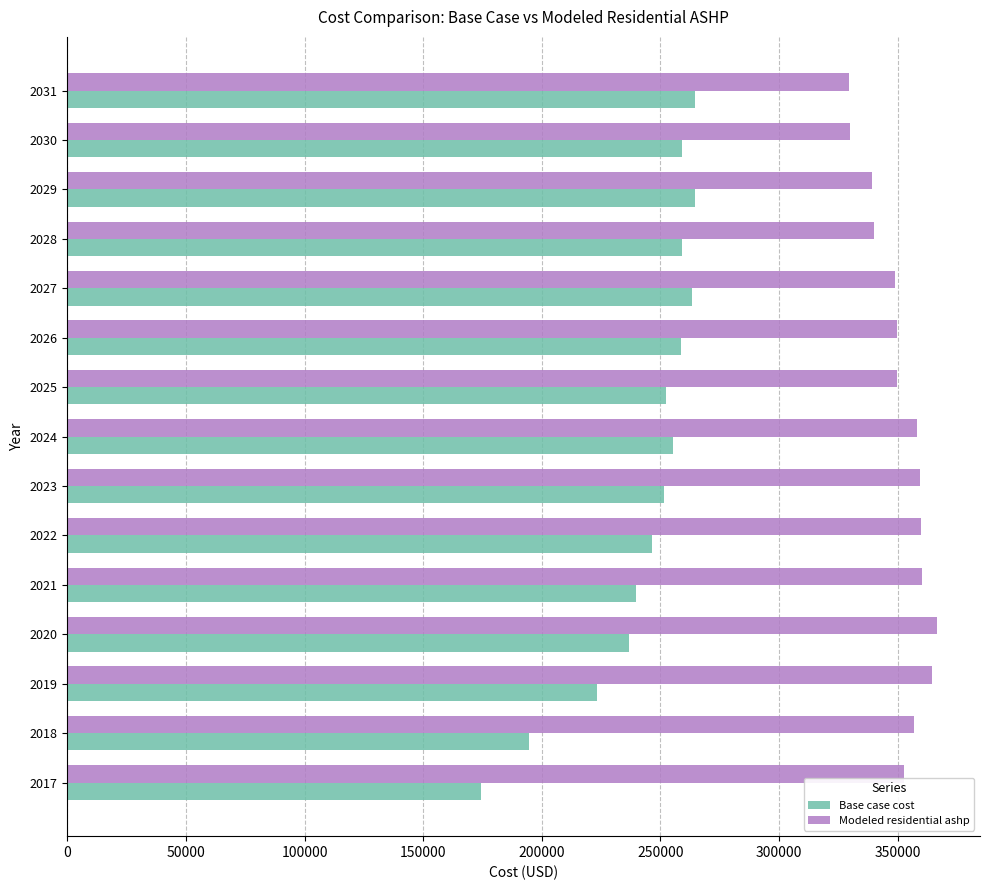

What is the total value across all series at 2026?

608288.9